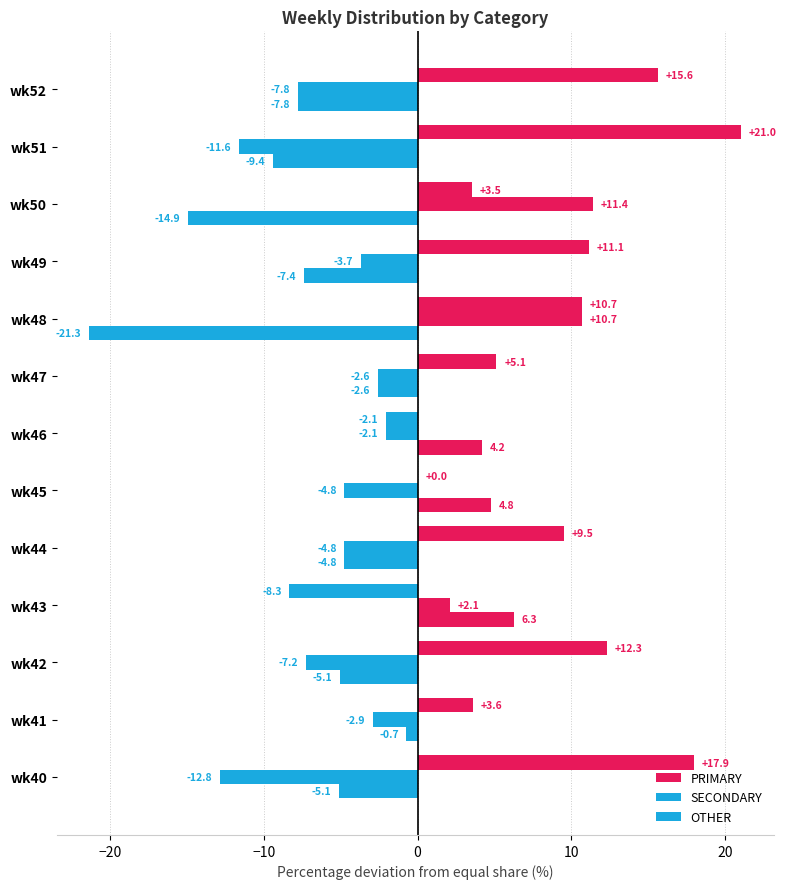

How many data points in SECONDARY are above -3?

6